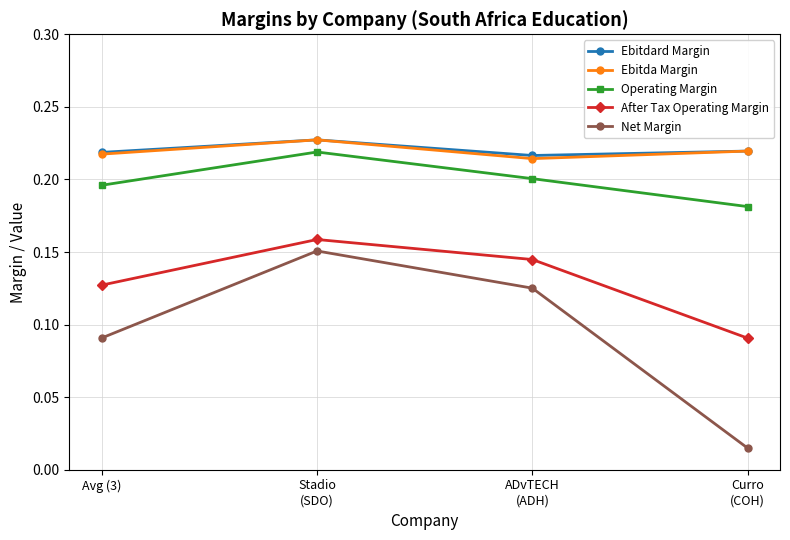

Count the number of data series in this chart.

5